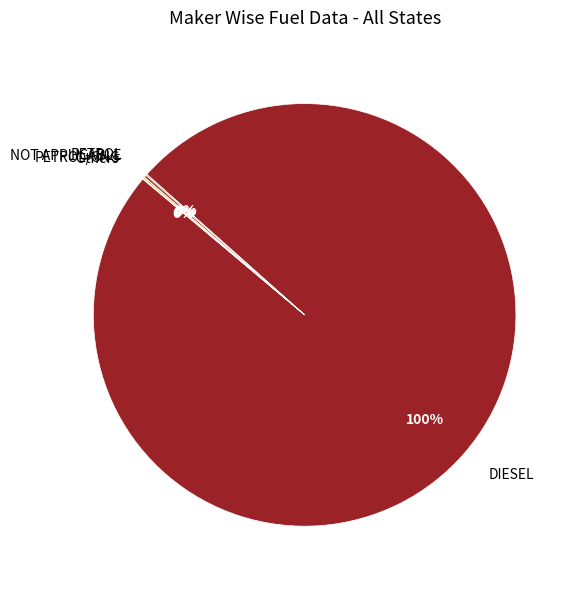

What is the largest slice in the pie chart?

DIESEL